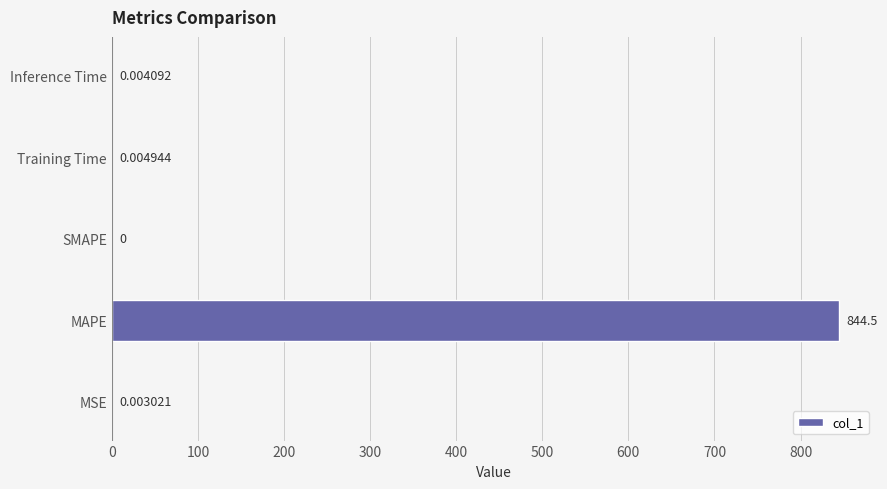

What is the sum of all values?

844.5